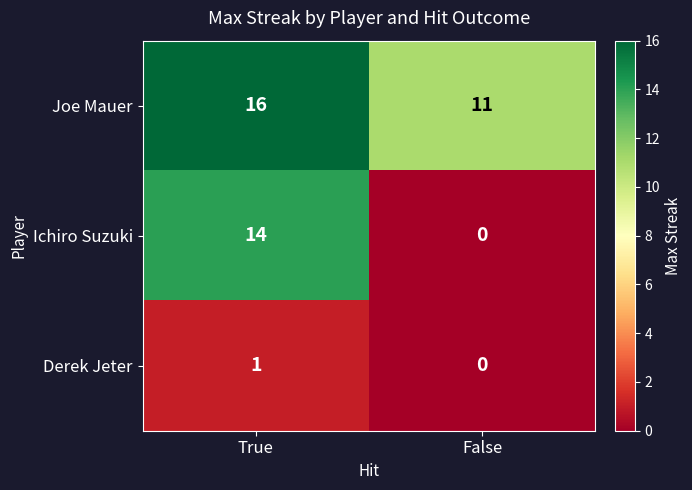

List the series in order of their peak value, lowest first.

Derek Jeter, Ichiro Suzuki, Joe Mauer